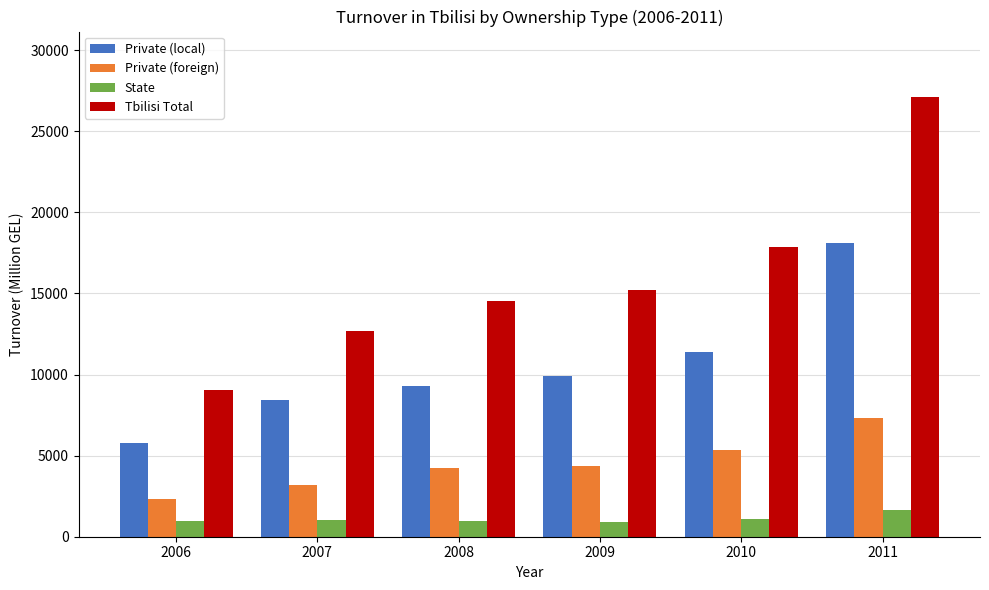

At 2008, list the series in order from smallest to largest.

State, Private (foreign), Private (local), Tbilisi Total